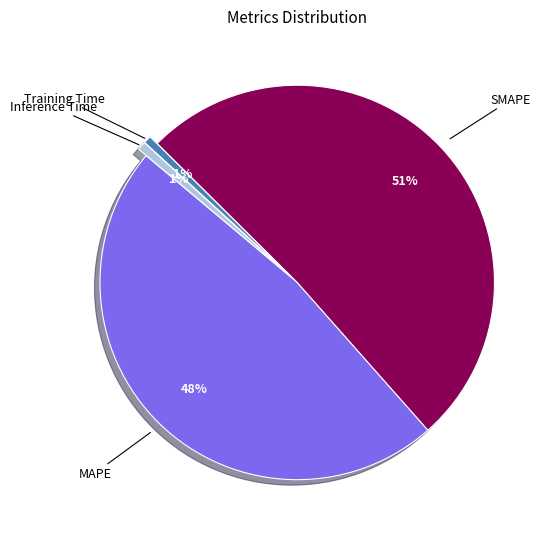

How many slices are in this pie chart?

4